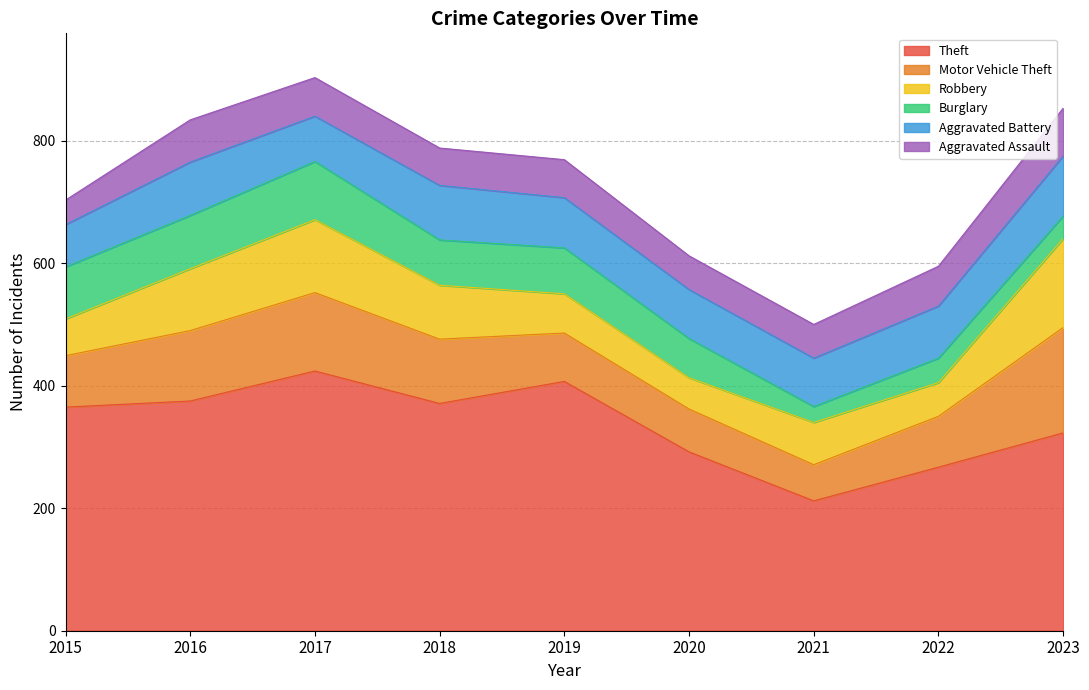

What is the difference between the highest and lowest values at 2016?

306